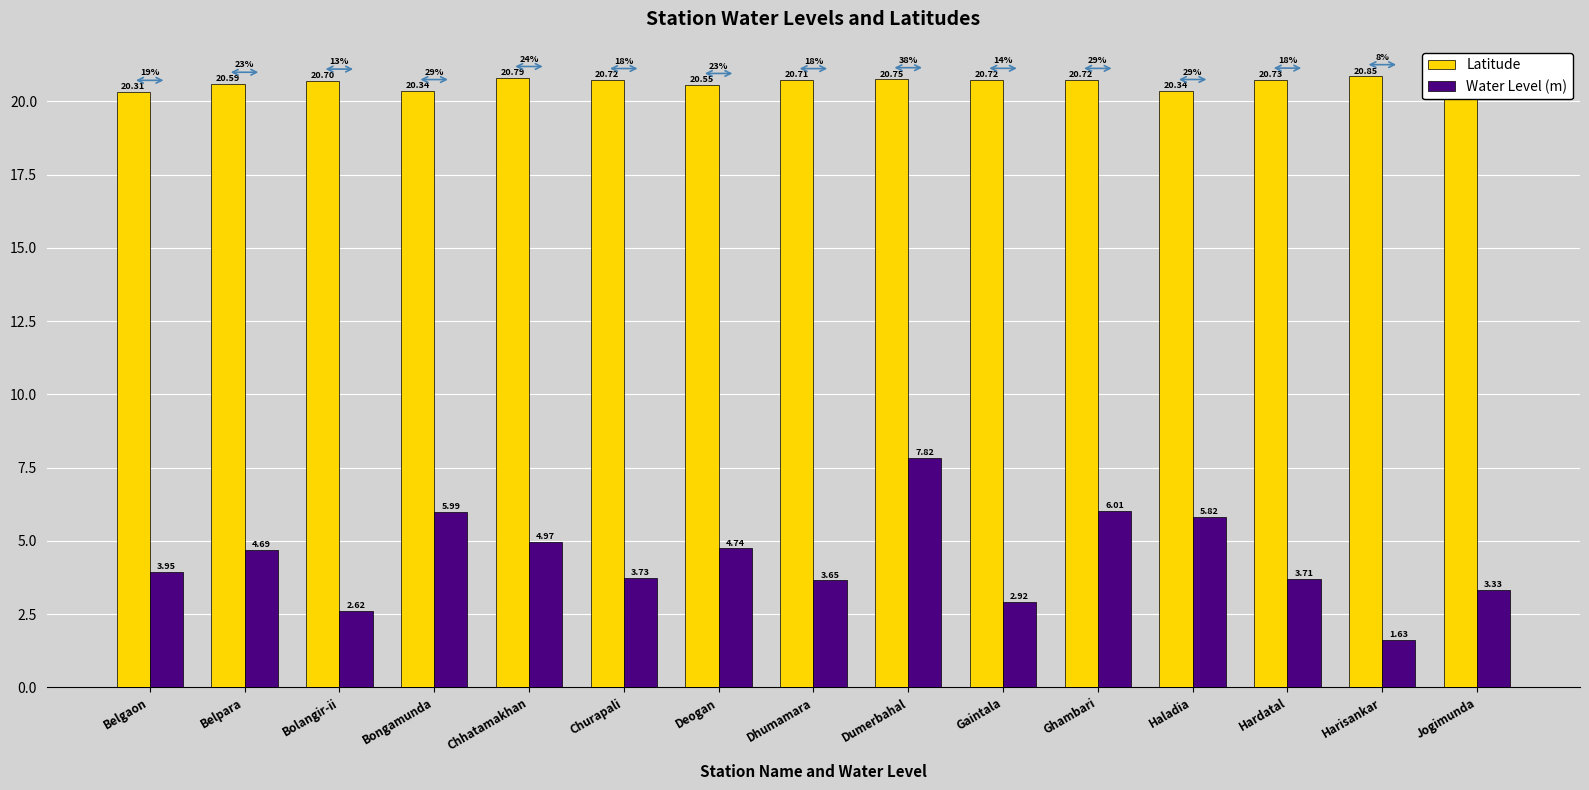

Which series changed the most between Belpara and Gaintala?

Water Level (m)